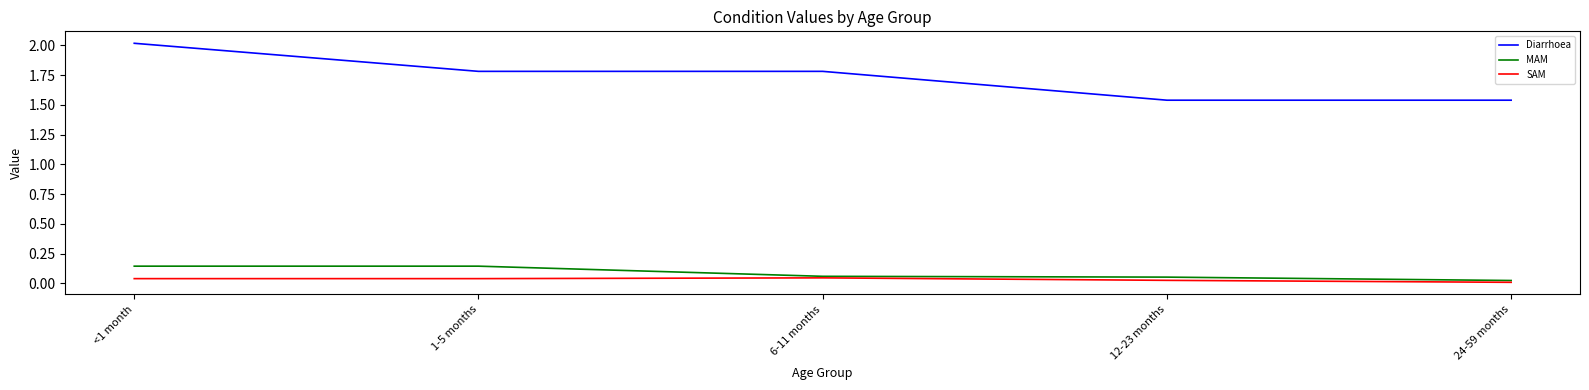

True or false: Diarrhoea and SAM cross at least once.

False